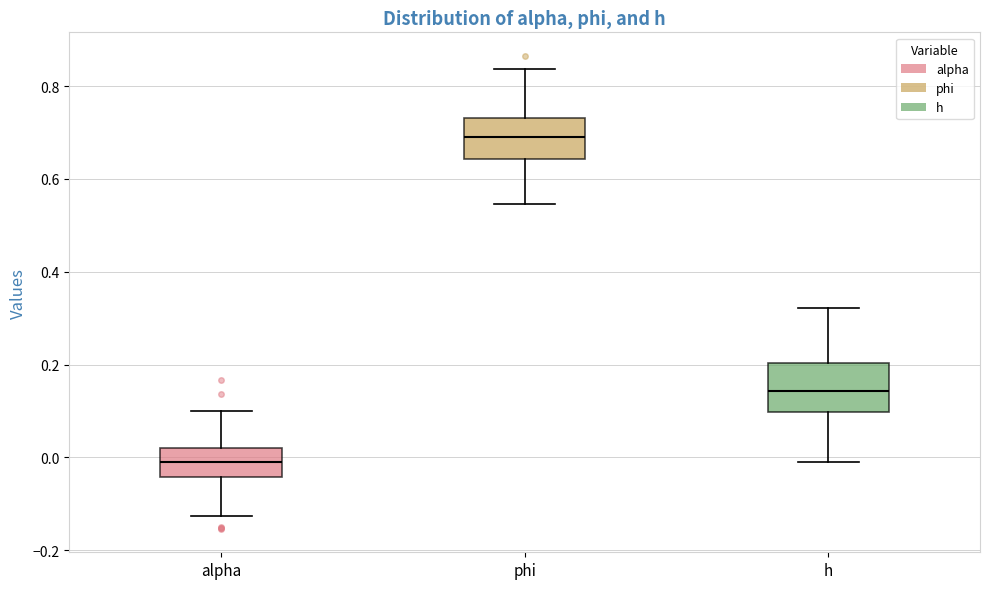

Reading left to right, transcribe this box plot: for each box, give where its median line is, the range the box spans, and where its two whiskers end, as read against the y-axis. The values are not printed on the chart, so give them approximately, as read against the axis.

alpha: median -0.02, box -0.04 to 0.02, whiskers -0.12 to 0.10
phi: median 0.68, box 0.64 to 0.74, whiskers 0.54 to 0.84
h: median 0.14, box 0.10 to 0.20, whiskers 0.00 to 0.32